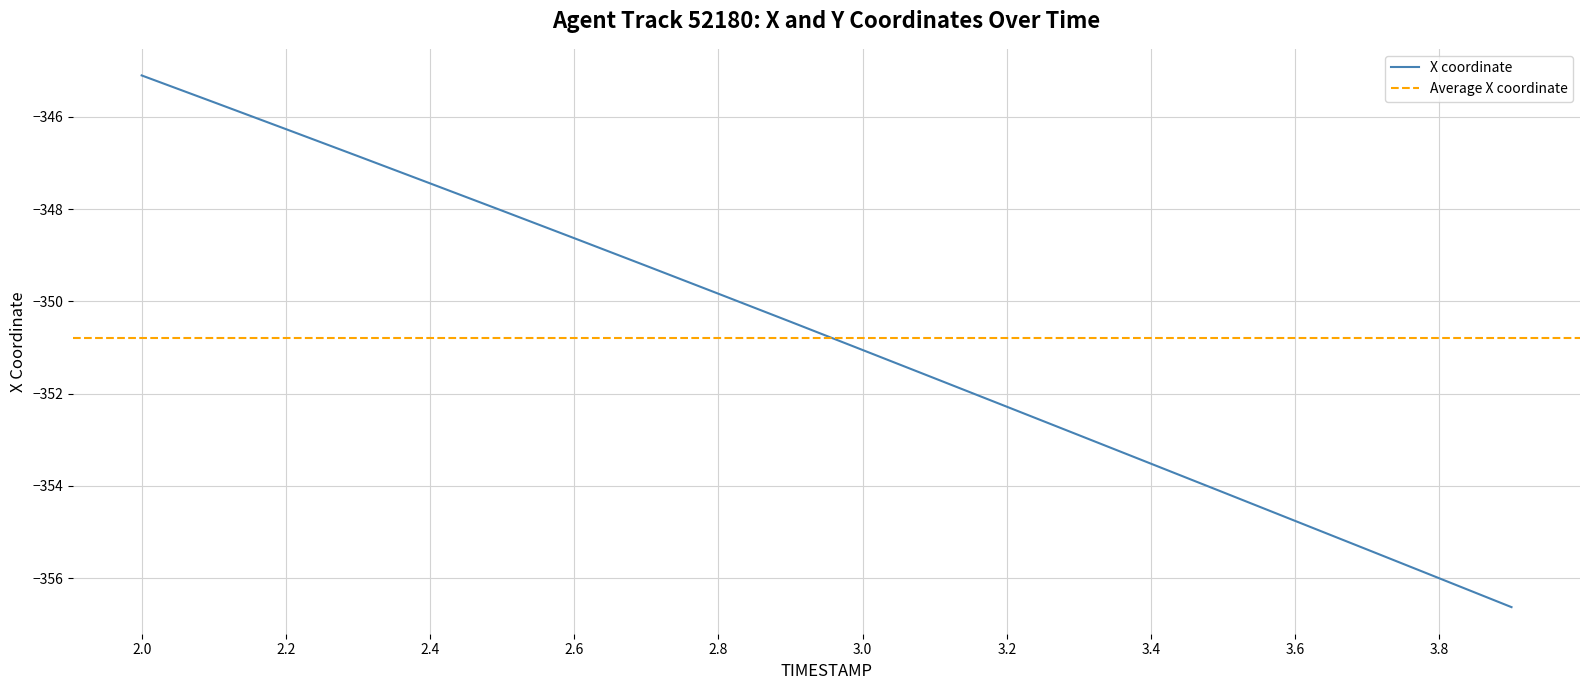

True or false: the data shows -506.5 at 2.1.

False